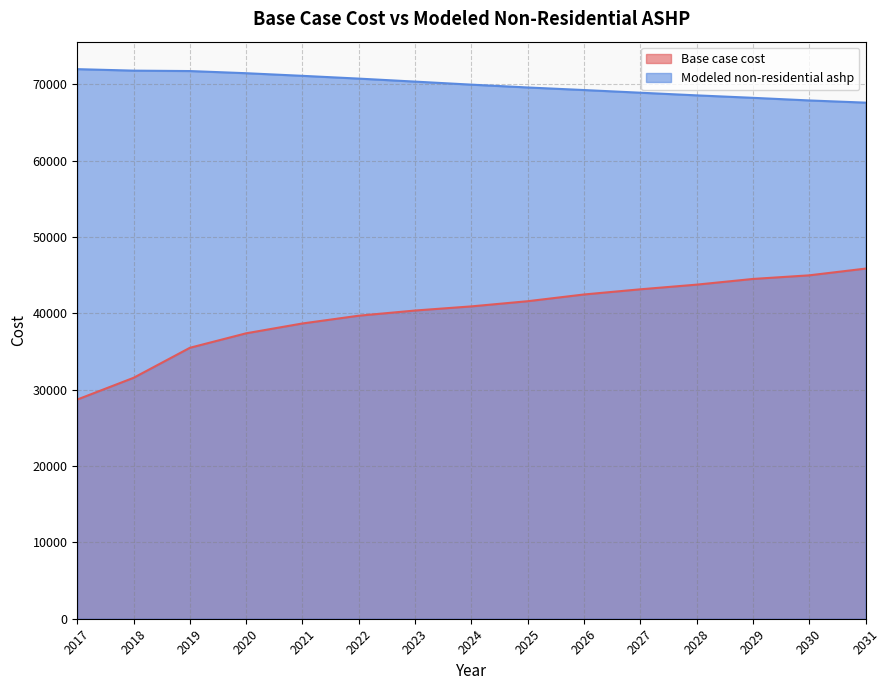

What are all the series names shown in the legend?

Base case cost, Modeled non-residential ashp